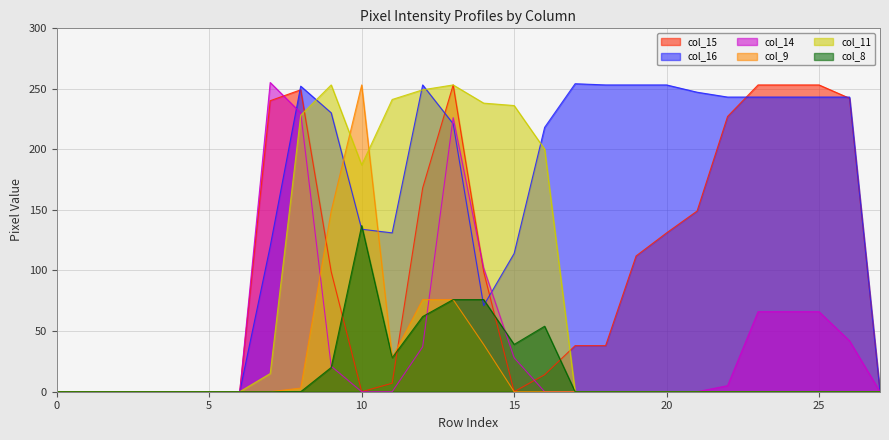

The value of col_15 at 9 is 99. True or false?

True